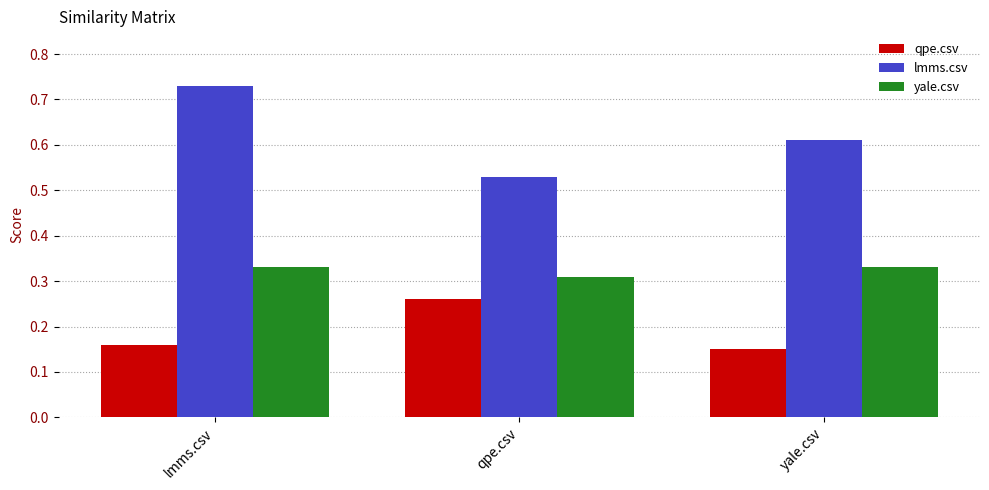

Which series has the largest range (max minus min)?

lmms.csv